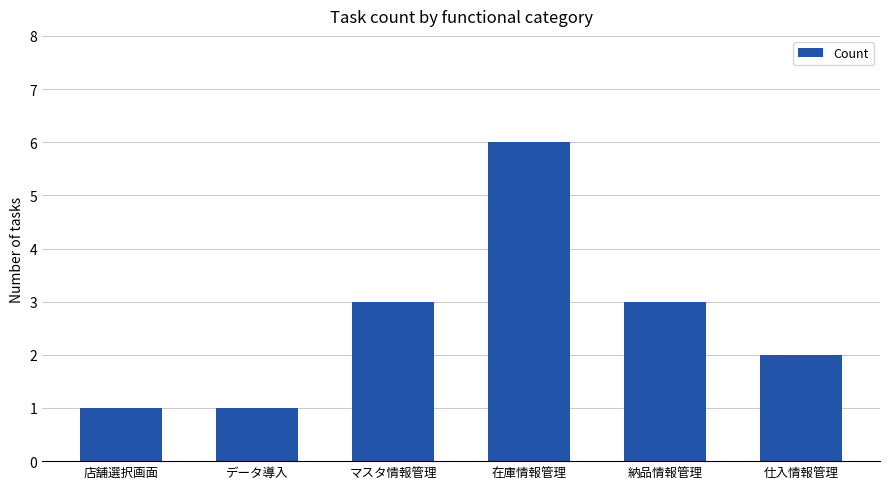

What is the approximate value at マスタ情報管理?

3